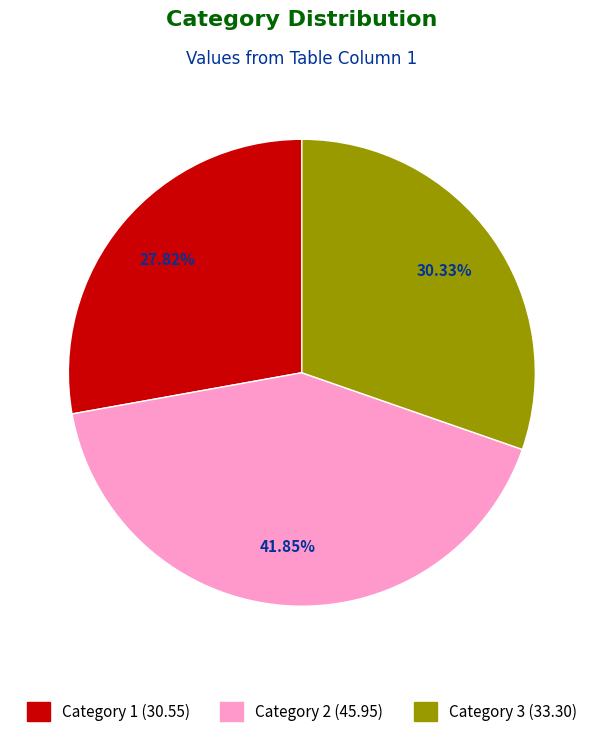

Is there any slice that represents more than half of the pie?

No